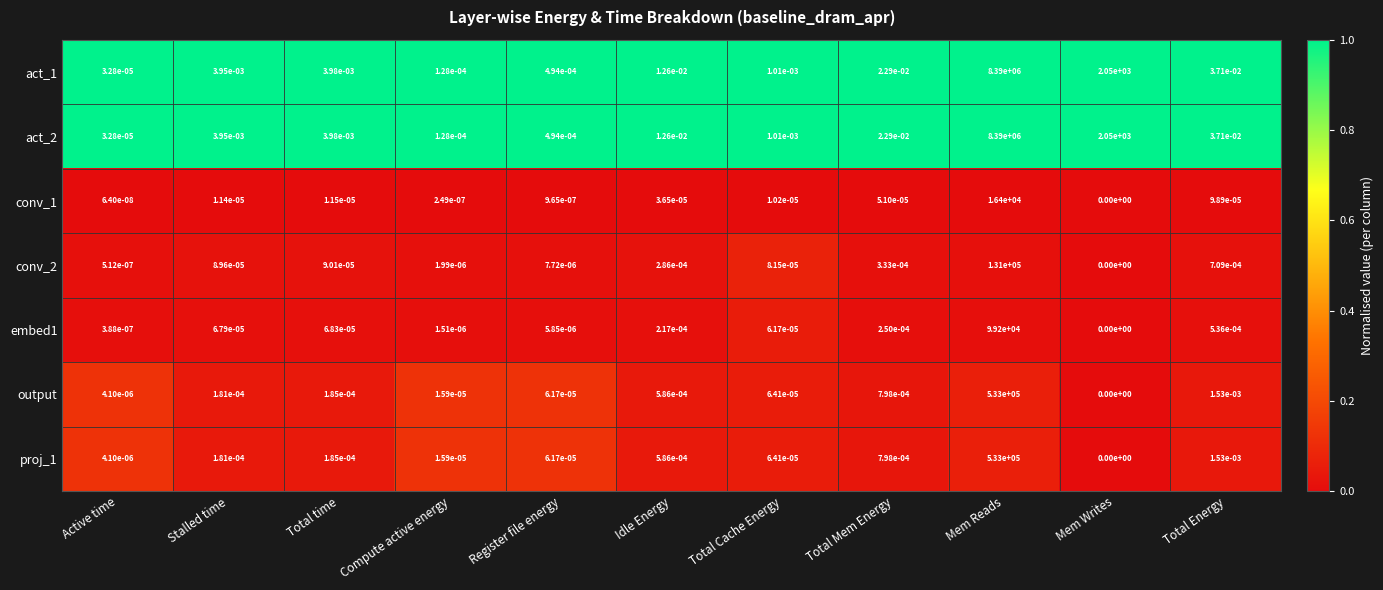

Is it true that act_2 equals 1010.2 at Mem Writes?

False